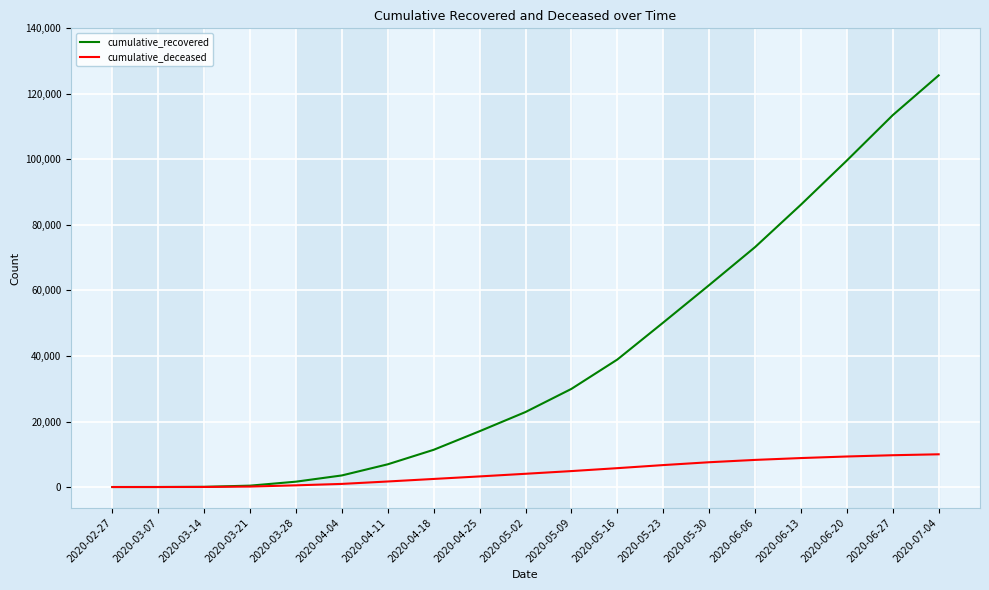

Does the chart have visible grid lines?

Yes